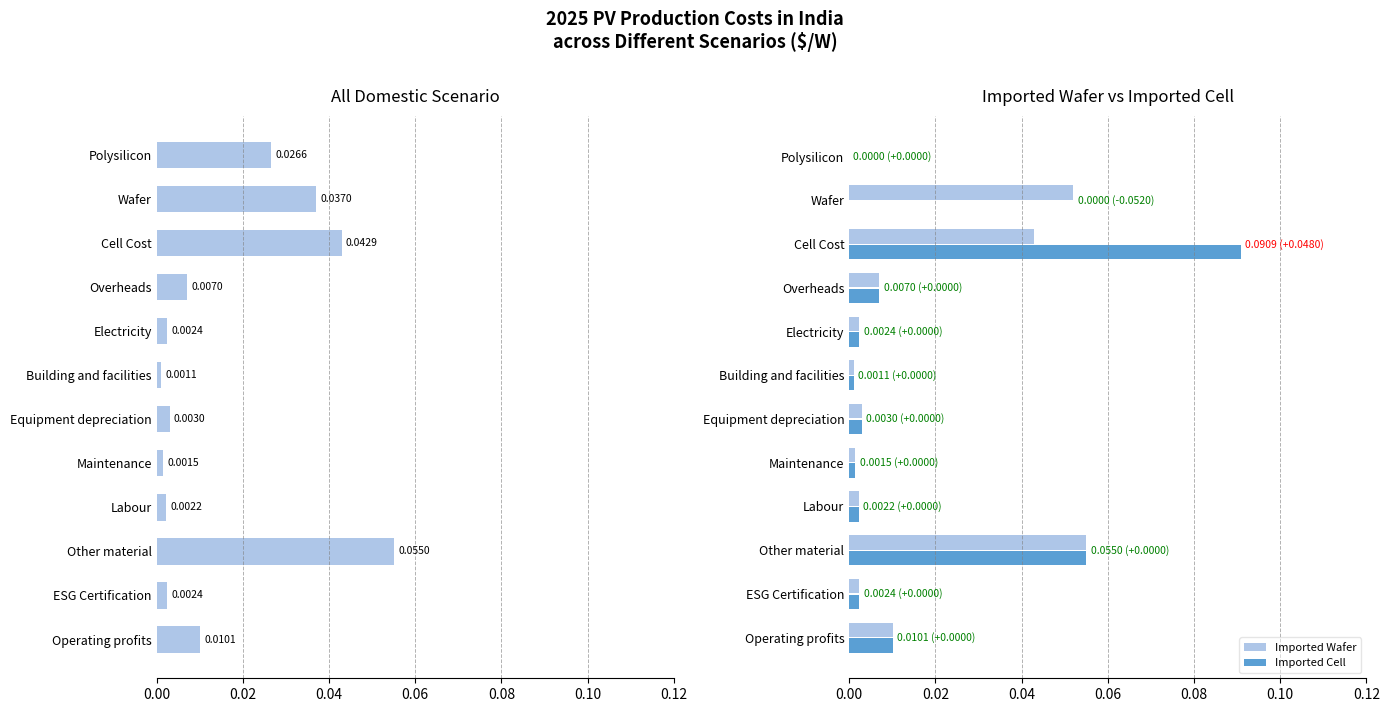

The Imported Cell series shows 0.0 at Polysilicon. True or false?

True